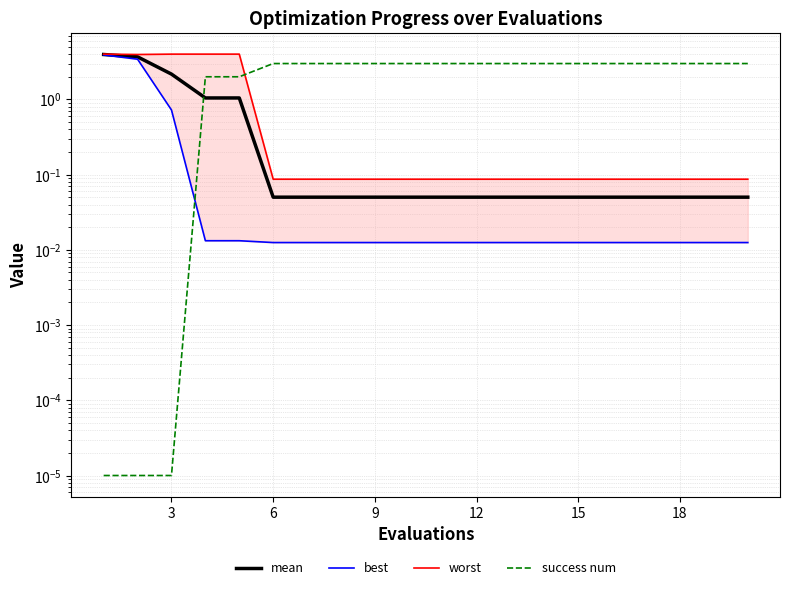

Rank the series at 9 from lowest to highest value.

best, mean, worst, success num